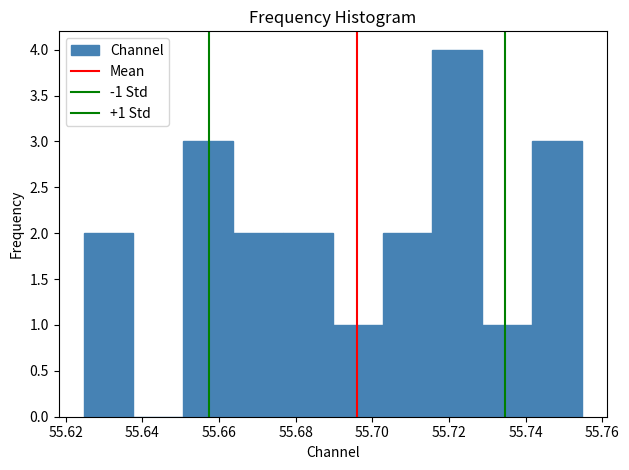

Over which range of the x-axis is the bar tallest?

55.716 to 55.728